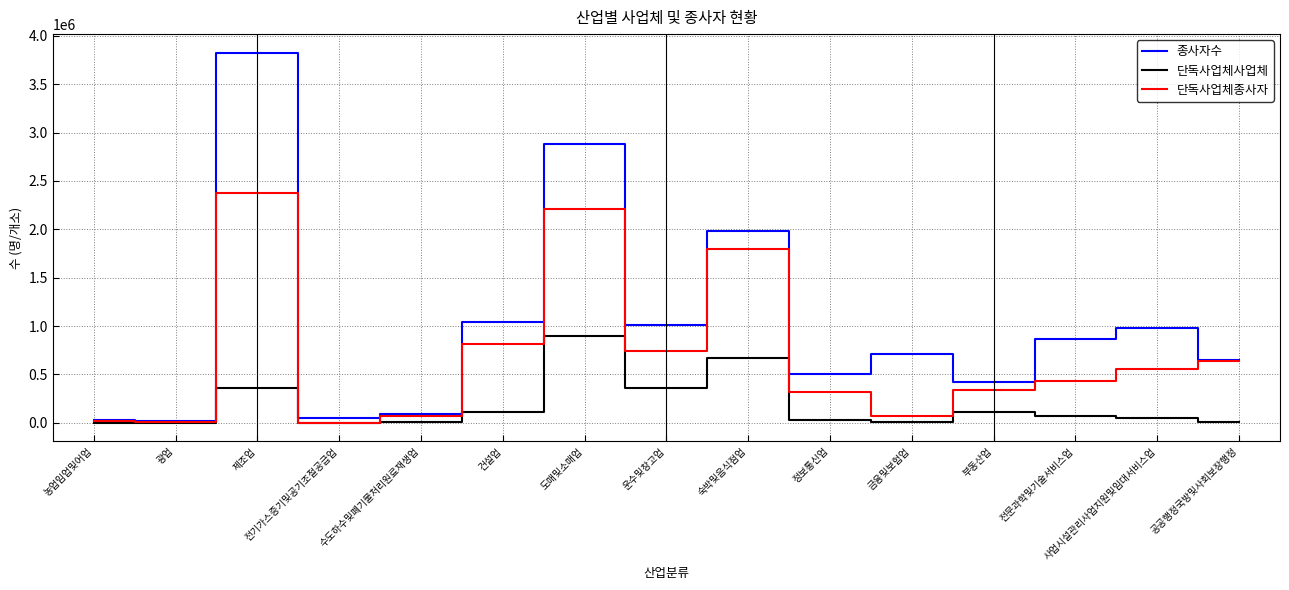

What is the difference between the maximum and minimum values in the 종사자수 series?

3810263